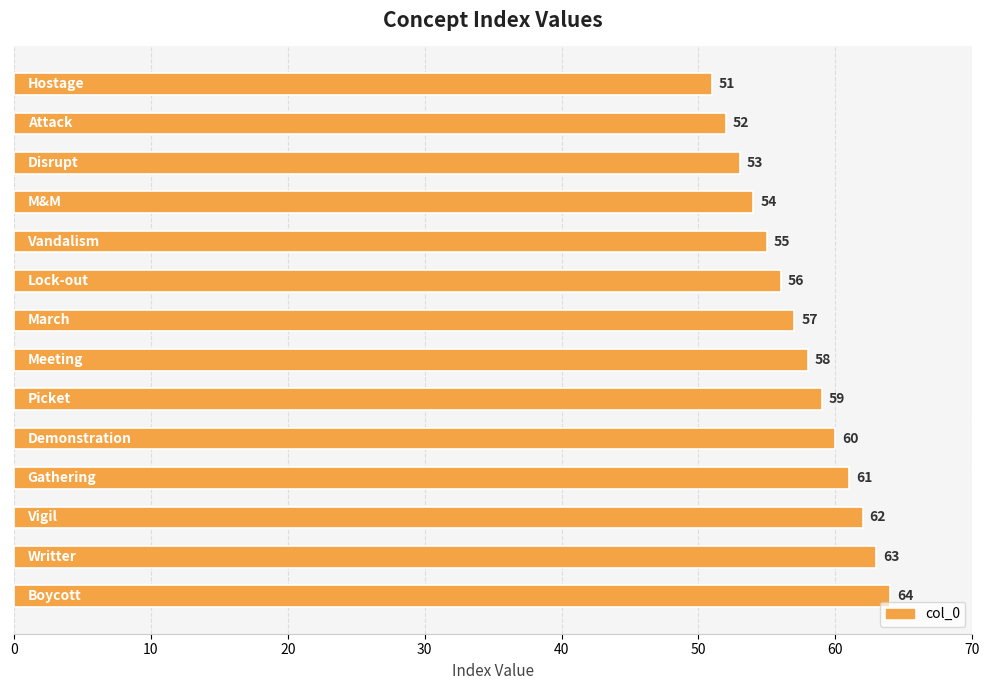

Reading top to bottom, what are all the values shown in this chart?

51	52	53	54	55	56	57	58	59	60	61	62	63	64